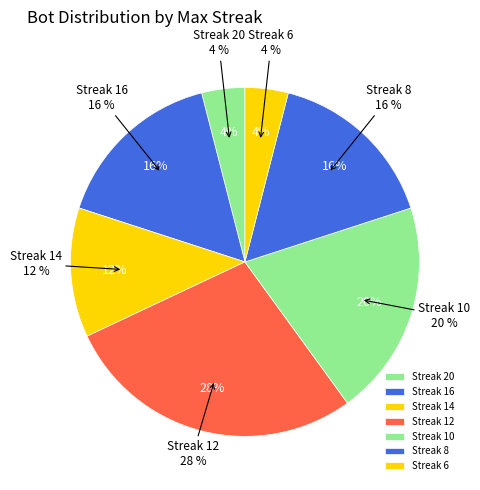

Count the number of slices in the pie.

7